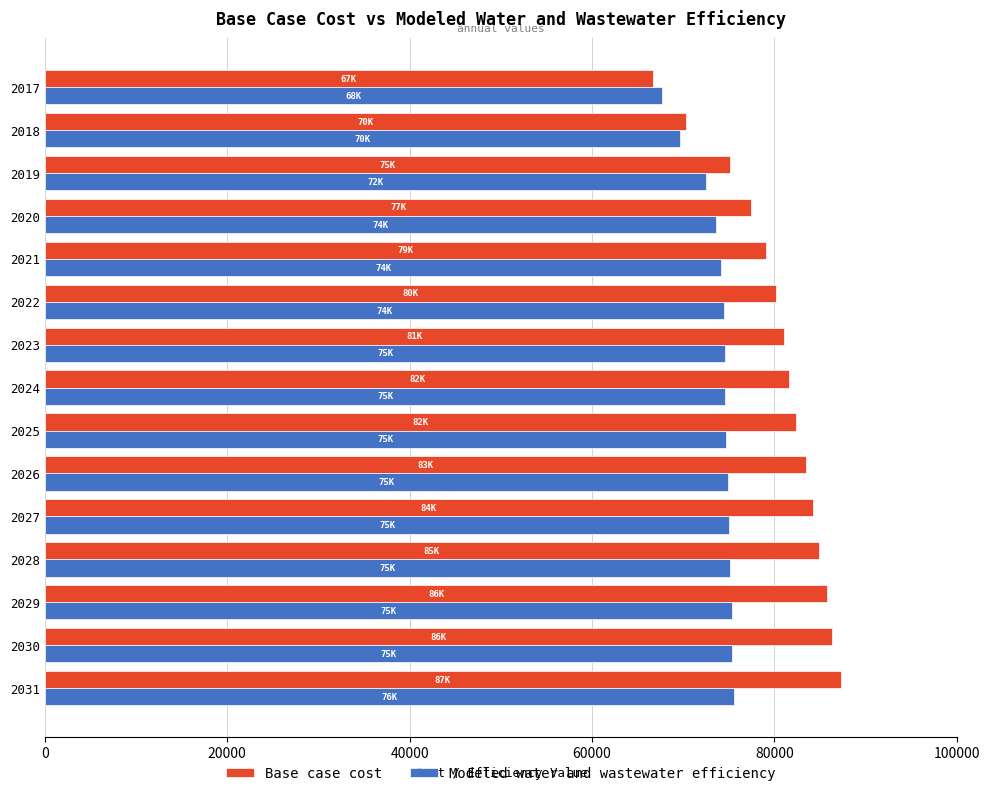

What is the lowest value of the Modeled water and wastewater efficiency series?

67730.7